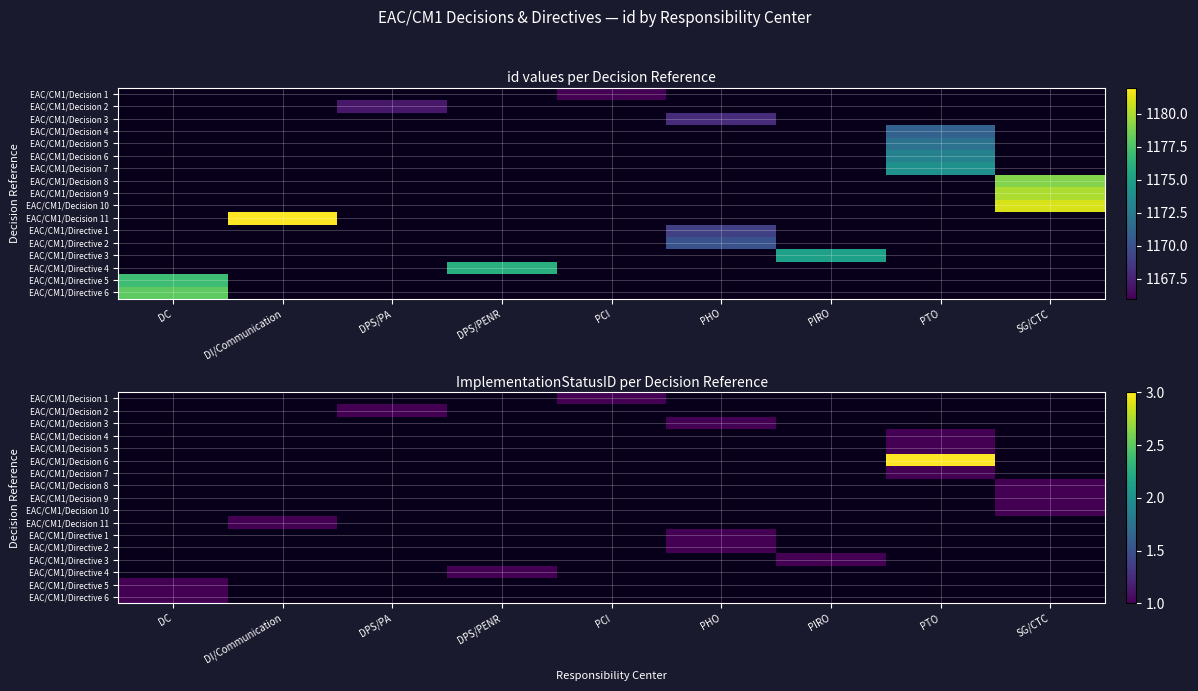

List the series in order of their overall mean, lowest first.

EAC/CM1/Decision 1, EAC/CM1/Decision 2, EAC/CM1/Decision 3, EAC/CM1/Decision 4, EAC/CM1/Decision 5, EAC/CM1/Decision 6, EAC/CM1/Decision 7, EAC/CM1/Decision 8, EAC/CM1/Decision 9, EAC/CM1/Decision 10, EAC/CM1/Decision 11, EAC/CM1/Directive 1, EAC/CM1/Directive 2, EAC/CM1/Directive 3, EAC/CM1/Directive 4, EAC/CM1/Directive 5, EAC/CM1/Directive 6